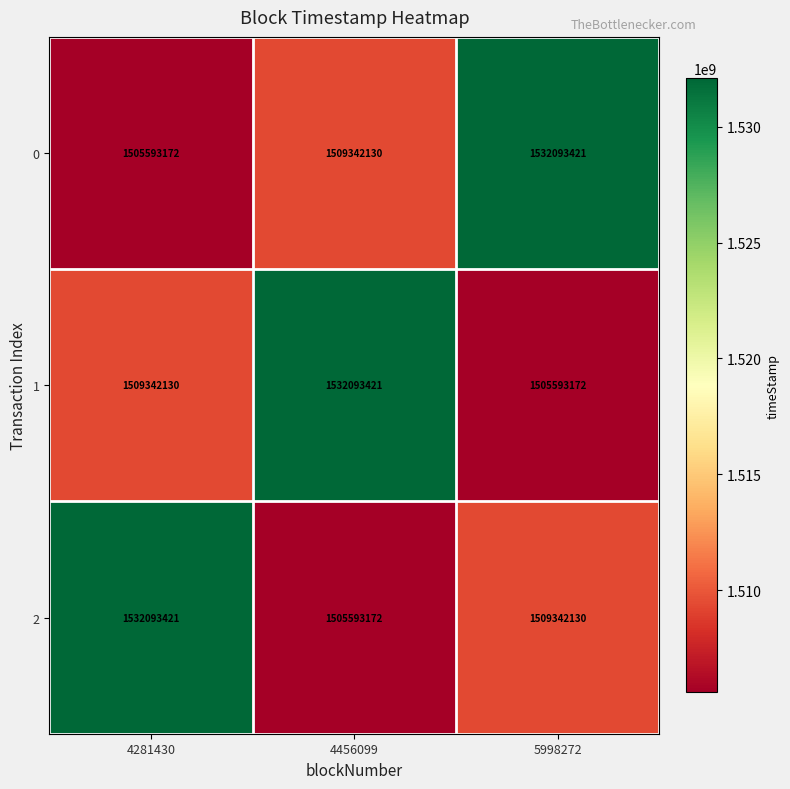

What value does the 0 series have at 4456099?

1509342130